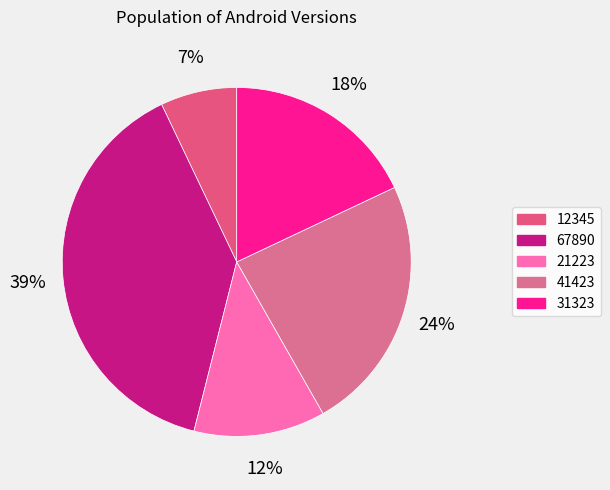

The 12345 slice represents 7% of the pie. True or false?

True